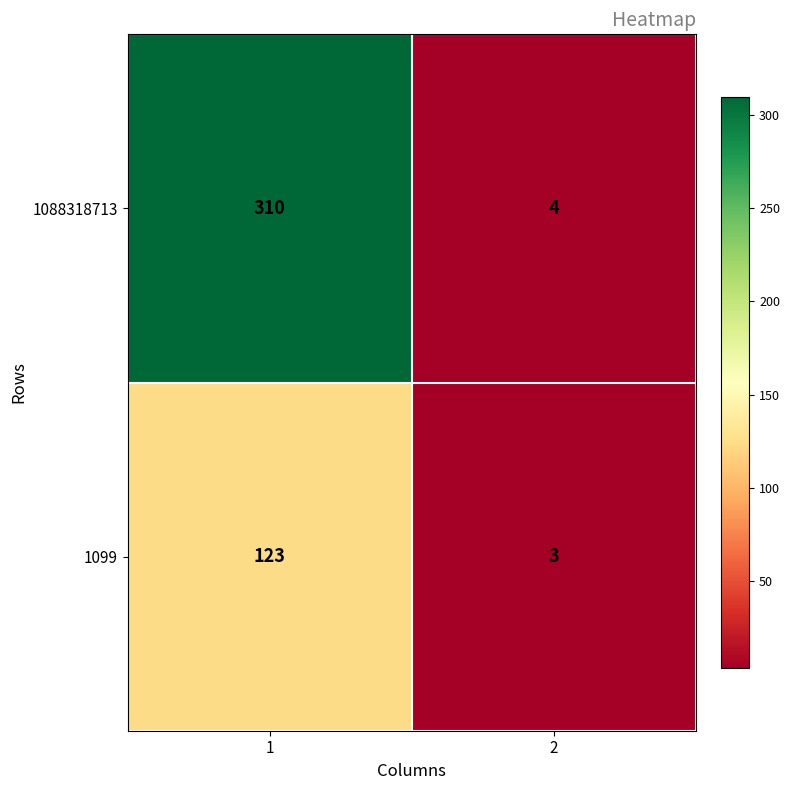

What is the sum of the 1088318713 values at 1 and 2?

314